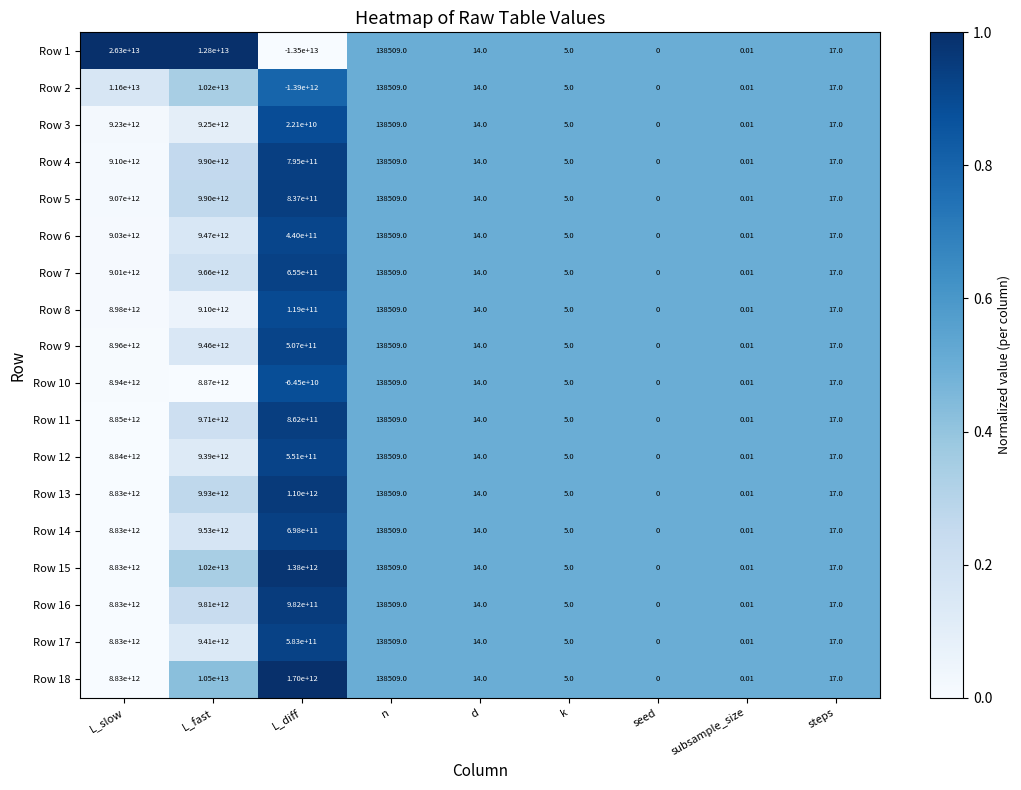

At which label is Row 10 closest to 4437750000000?

L_fast